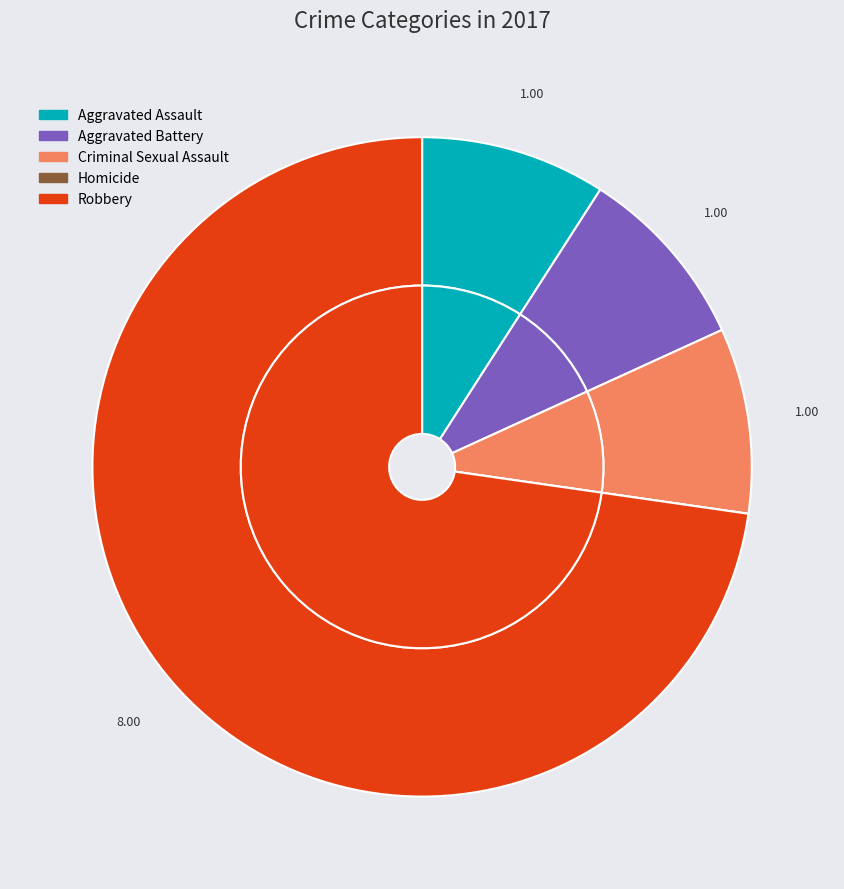

Rank the categories by value from highest to lowest.

Robbery, Aggravated Assault, Aggravated Battery, Criminal Sexual Assault, Homicide